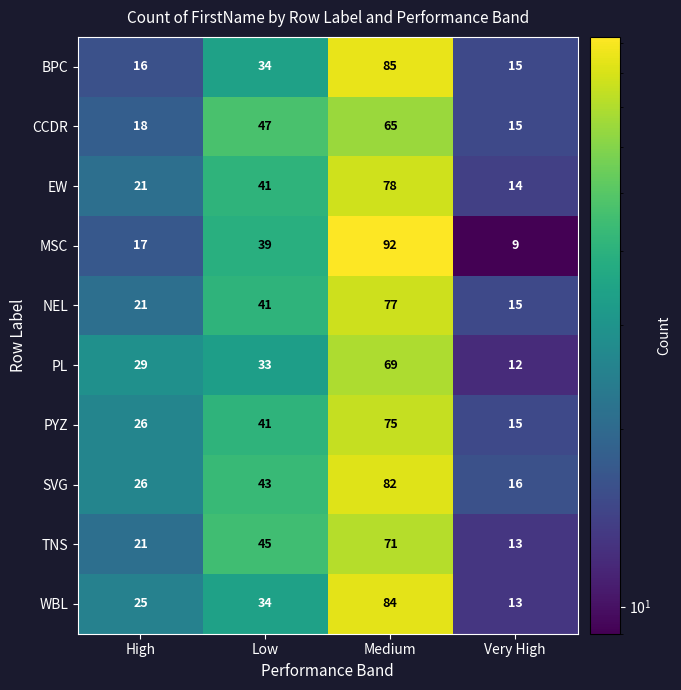

How many distinct data groups are displayed?

10